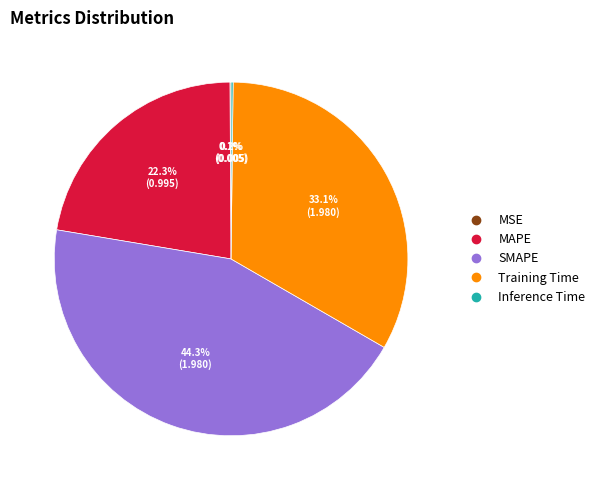

What is the largest slice in the pie chart?

SMAPE